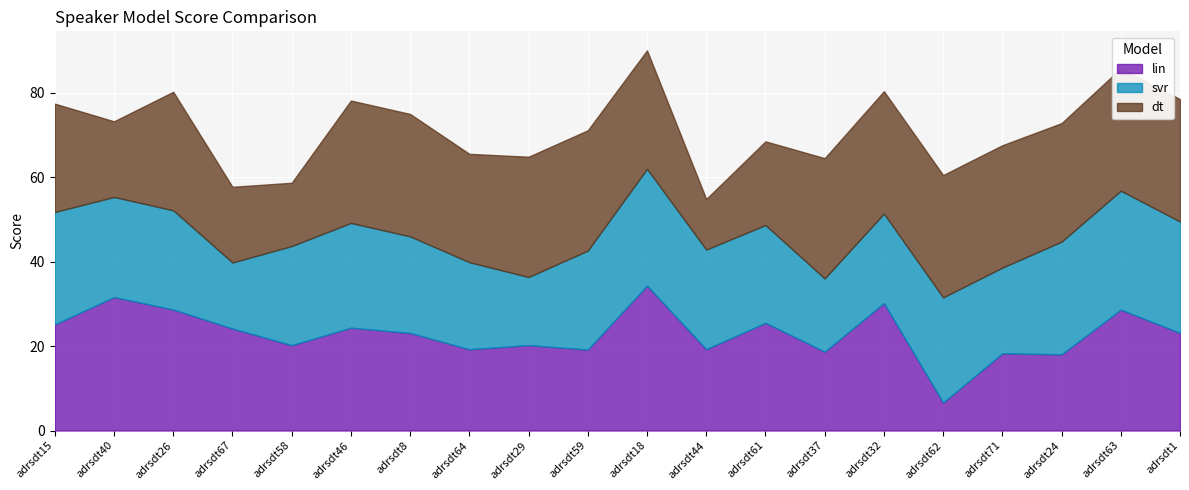

Is it true that svr equals 26.6 at adrsdt15?

True